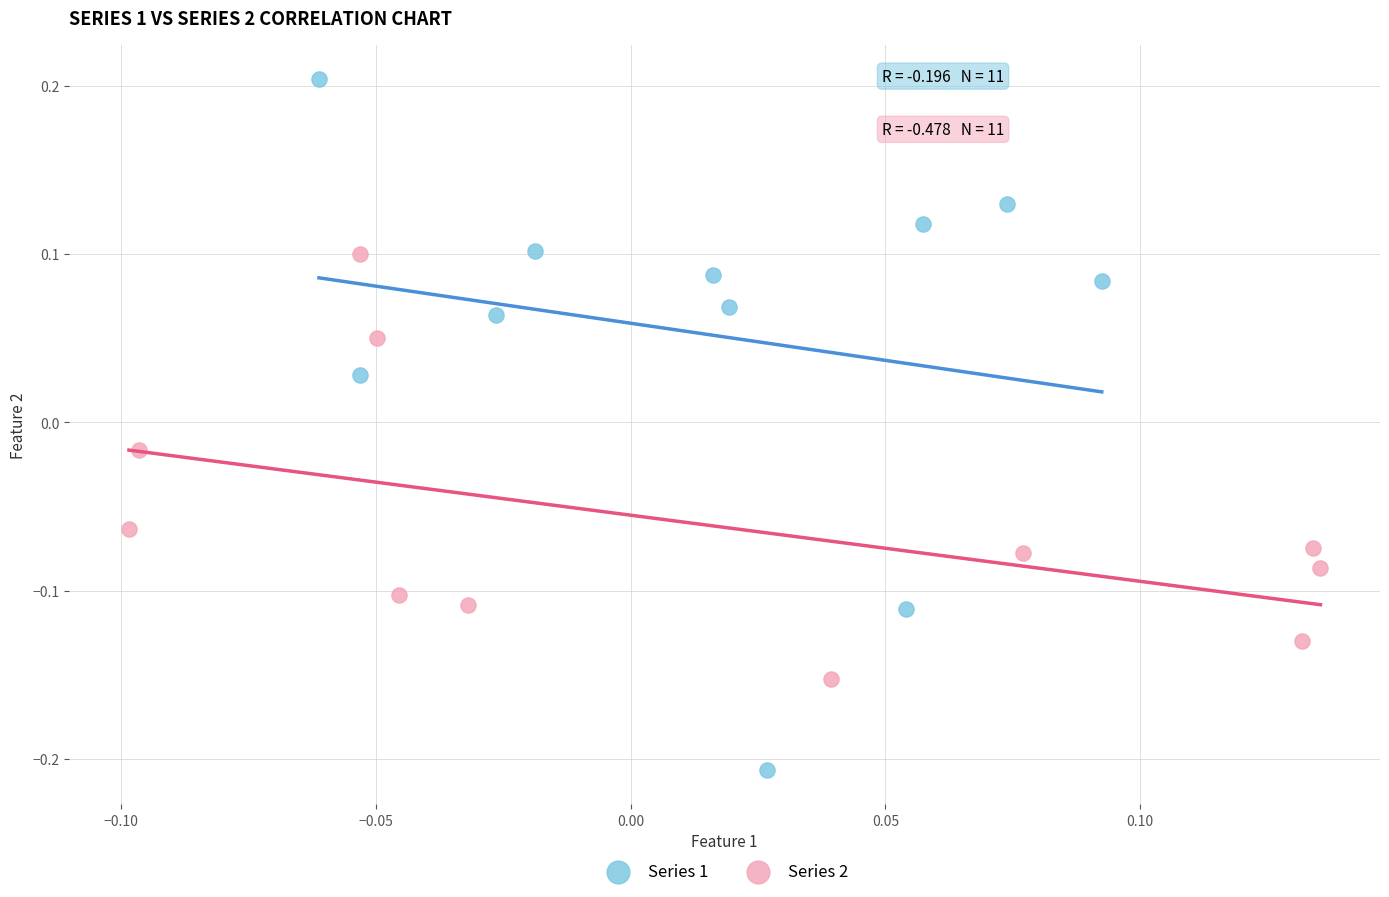

Which series contains the highest Y value?

Series 1